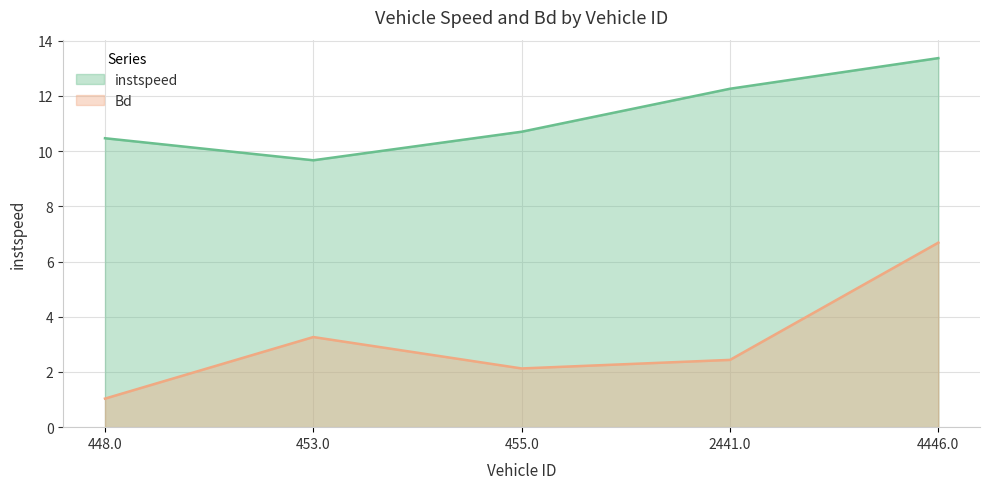

Reading left to right, extract all data points from this chart.

instspeed: 10.5	9.7	10.7	12.3	13.4
Bd: 1.0	3.3	2.1	2.4	6.7